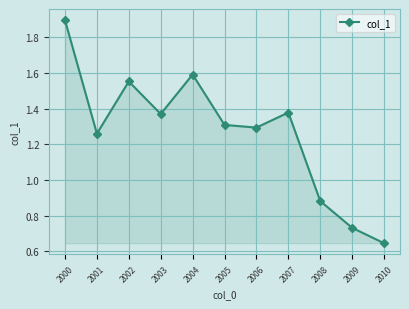

The chart shows a value of 0.5 at 2004. True or false?

False